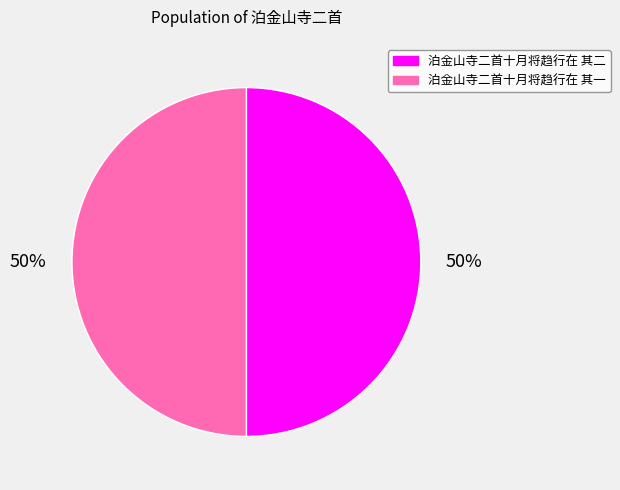

To the nearest percent, what portion does 泊金山寺二首十月将趋行在 其二 represent?

50%